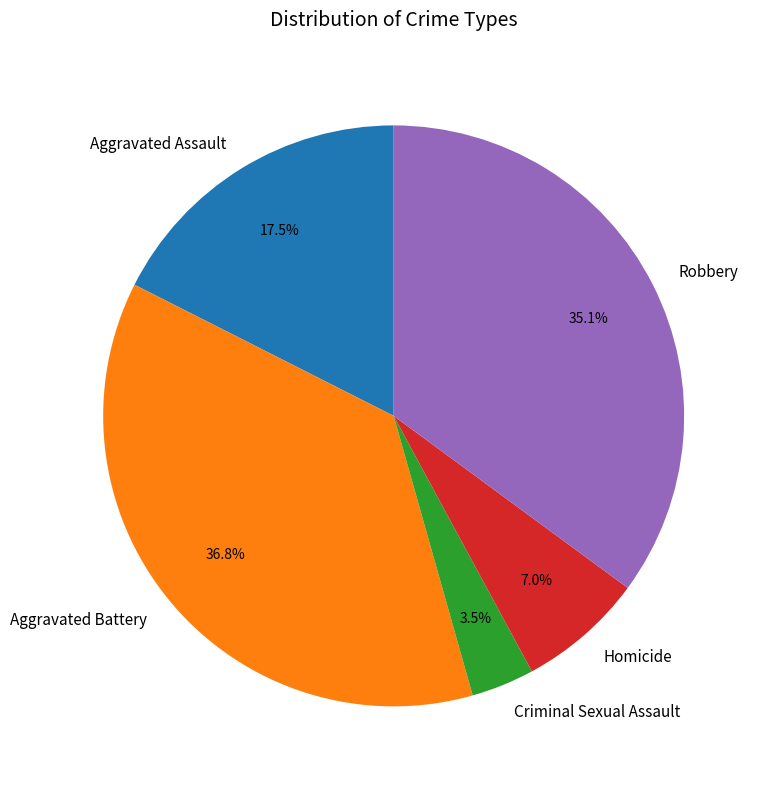

Approximately how many times larger is the value at Criminal Sexual Assault compared to Robbery?

0.1